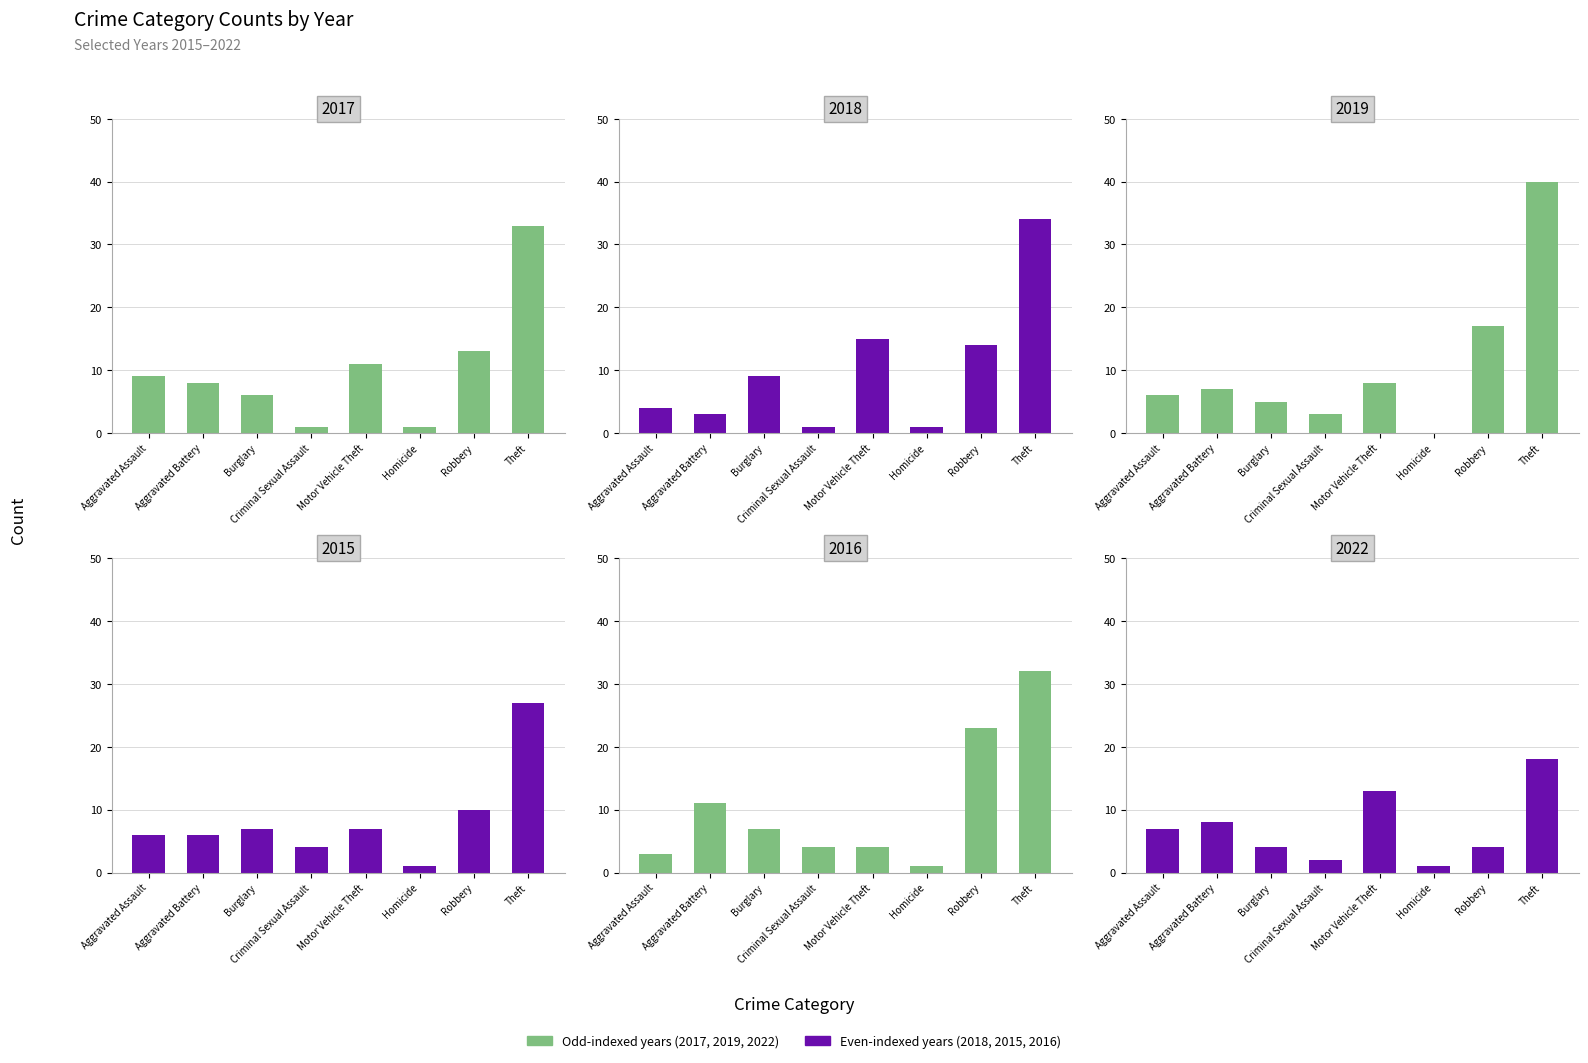

At which label does 2015 first exceed 7?

Robbery